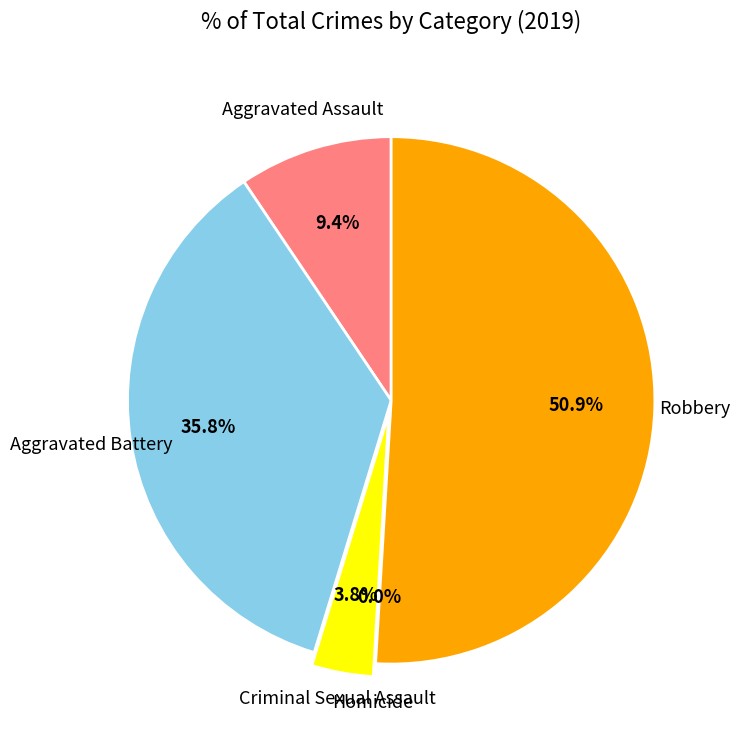

What percentage is the Aggravated Battery slice, to the nearest percent?

36%